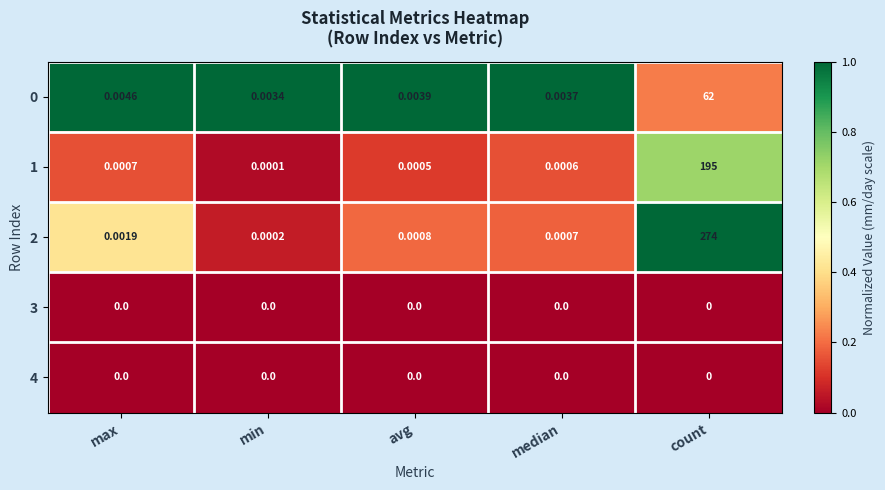

At which label does 0 reach its minimum?

min